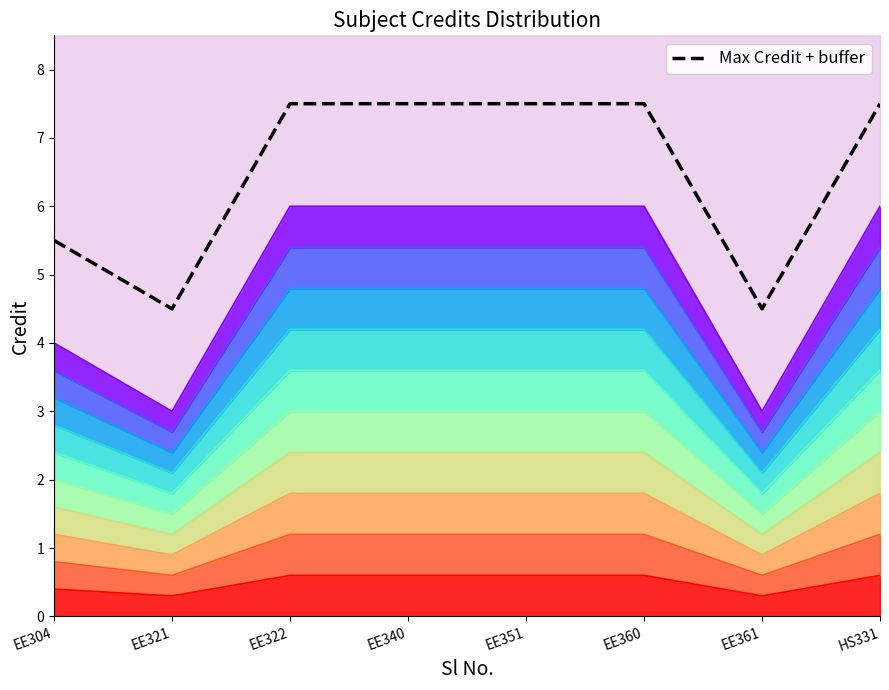

Which has a higher value, HS331 or EE360?

HS331